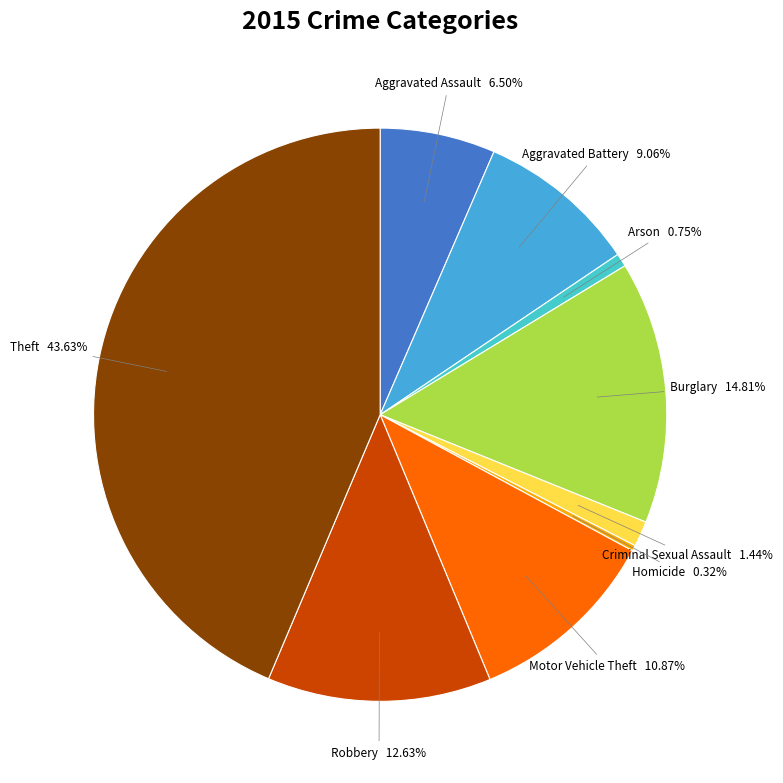

What is the largest slice in the pie chart?

Theft